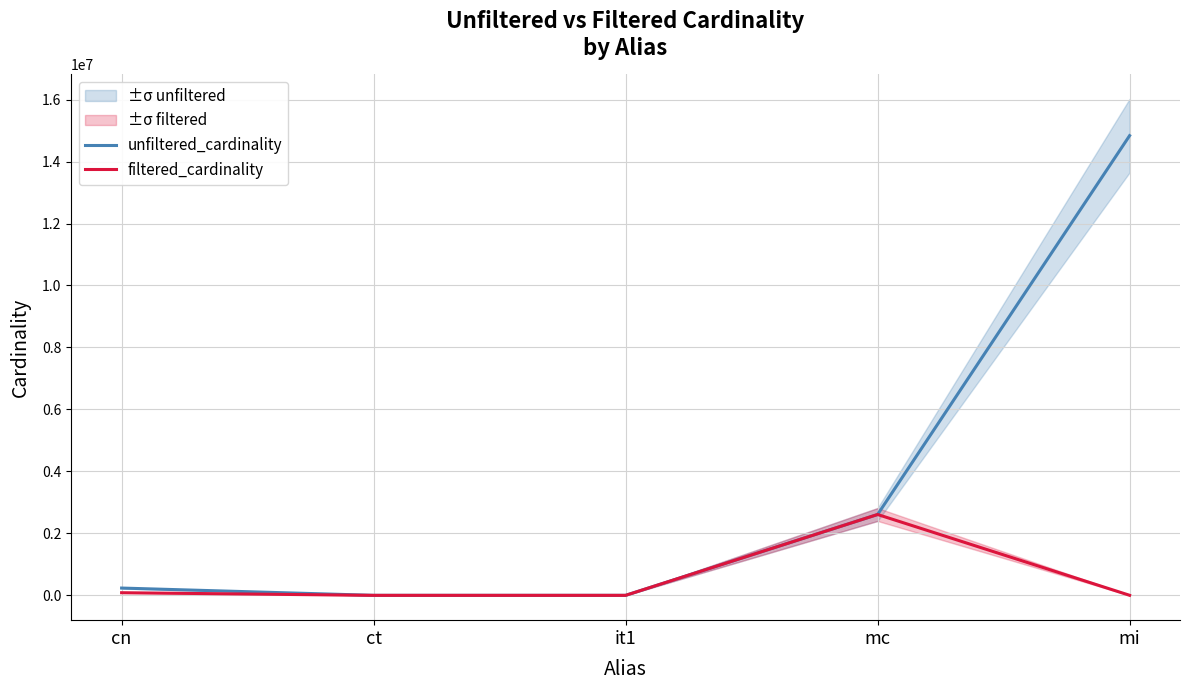

How many lines are shown in the chart?

2